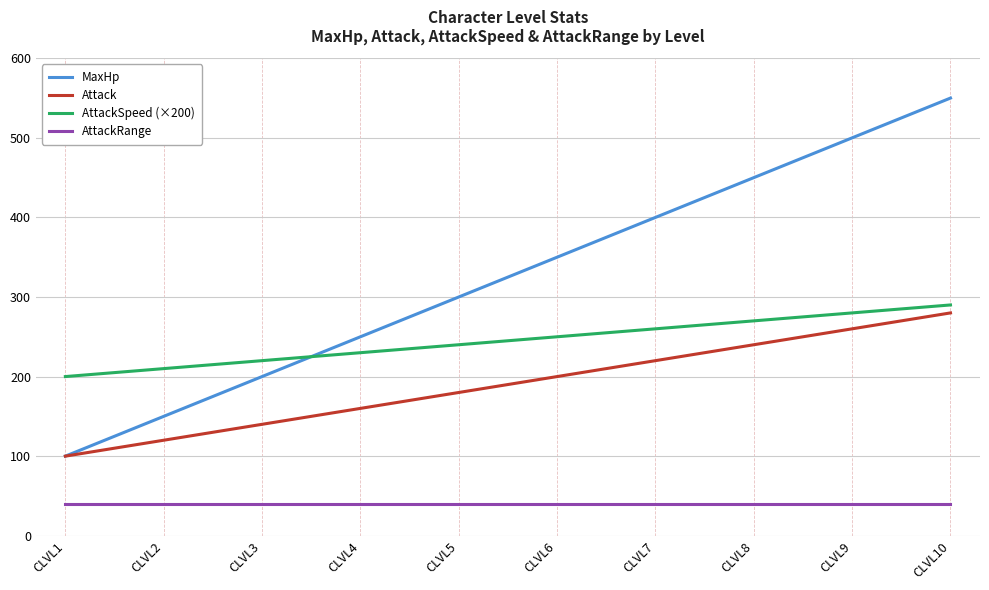

Does the chart display data point markers on the line(s)?

No